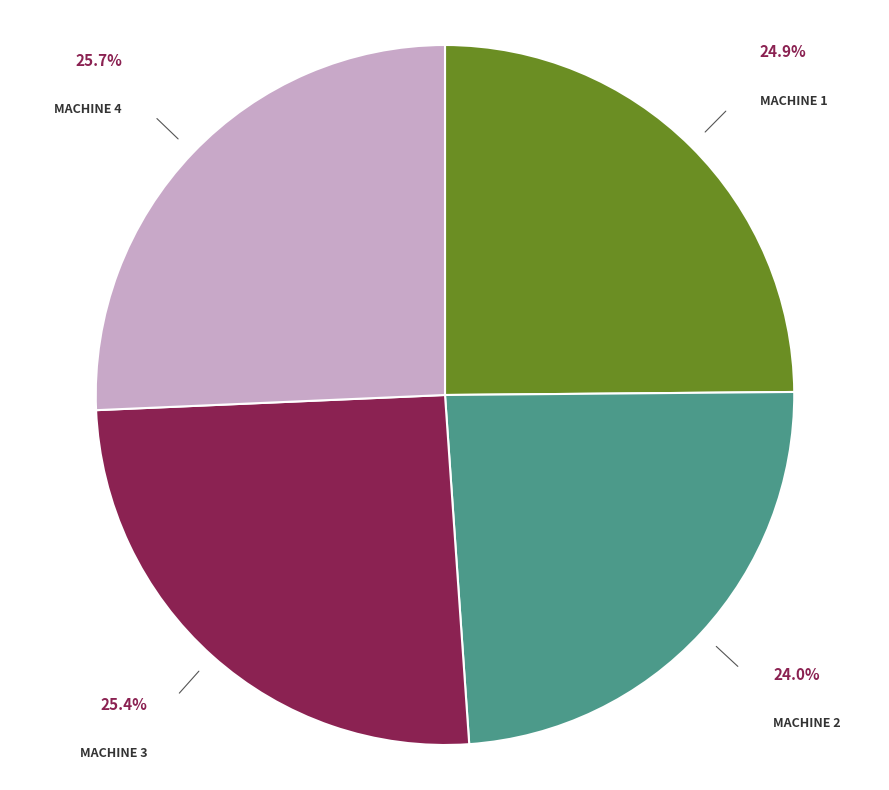

Does any single category account for the majority?

No